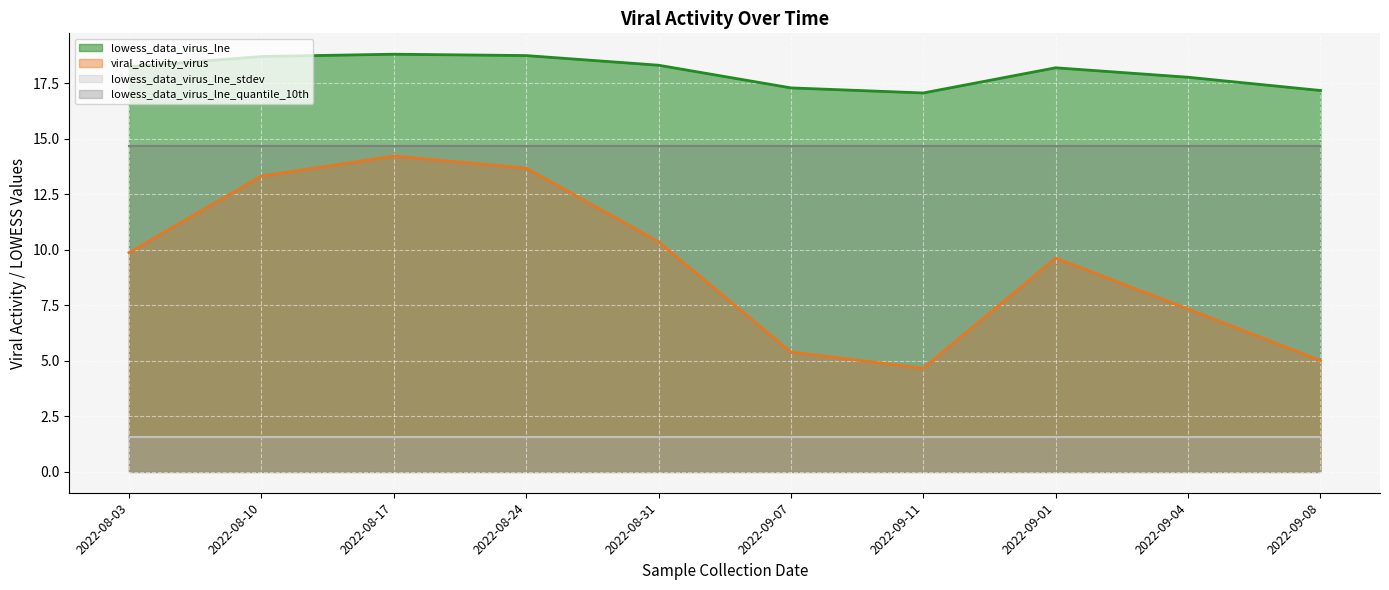

True or false: lowess_data_virus_lne has a value of 4.6 at 2022-08-24.

False